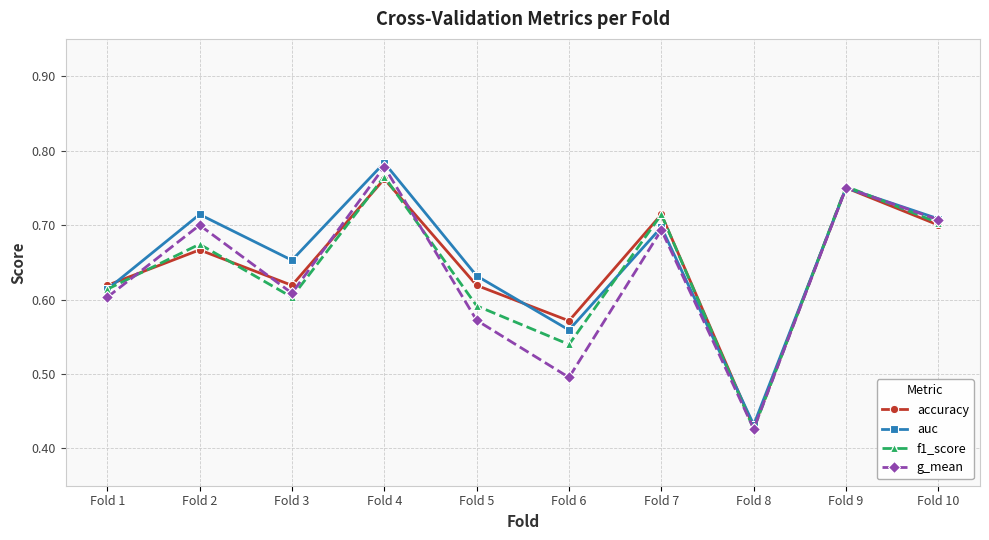

Between Fold 2 and Fold 7, which series saw the biggest shift?

accuracy